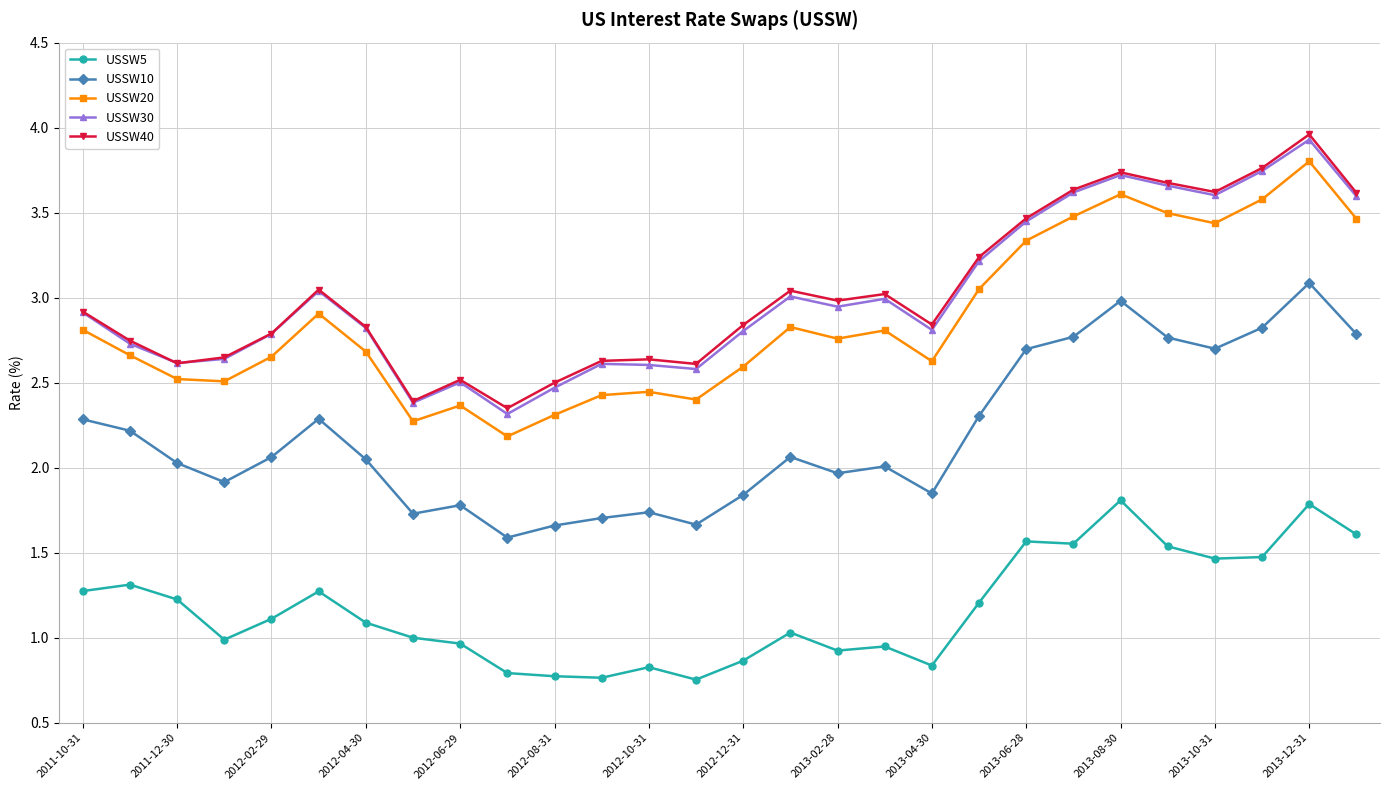

True or false: USSW40 has more than 2 interior local peaks.

True